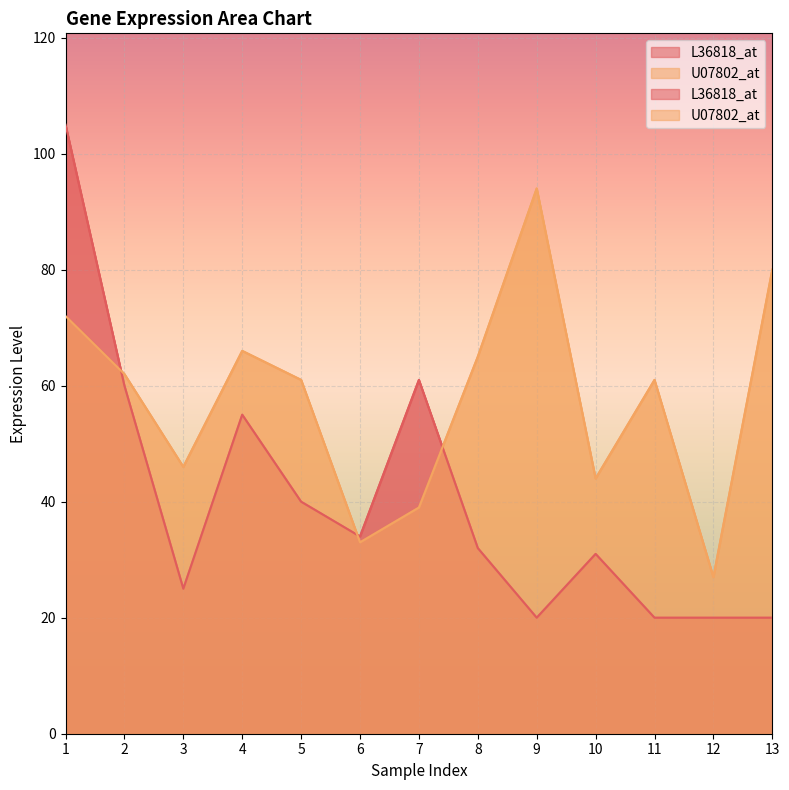

What is the minimum value for U07802_at?

27